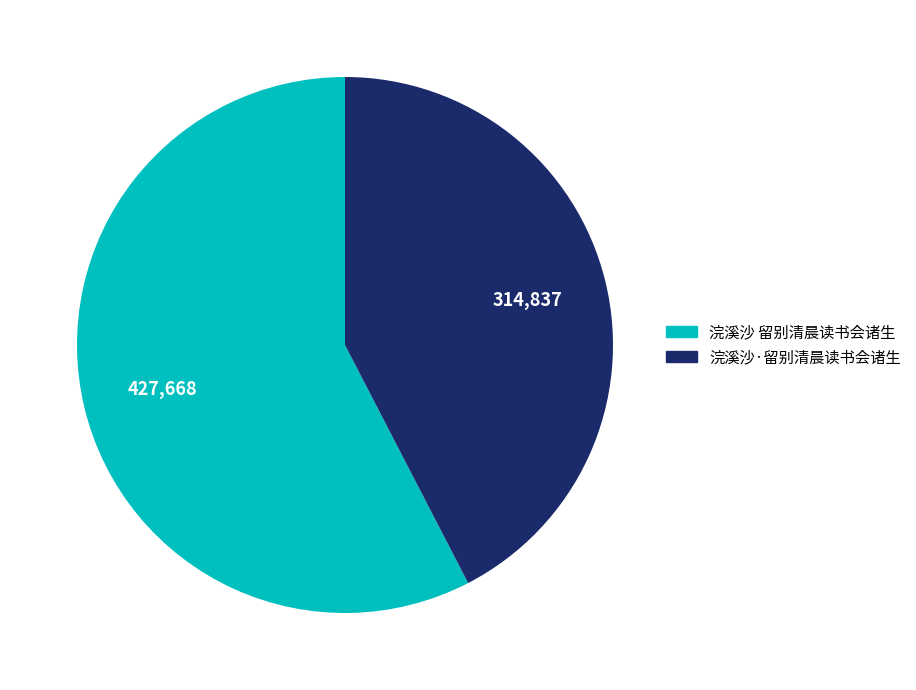

Is the sum of 浣溪沙·留别清晨读书会诸生 and 浣溪沙 留别清晨读书会诸生 greater than half?

Yes